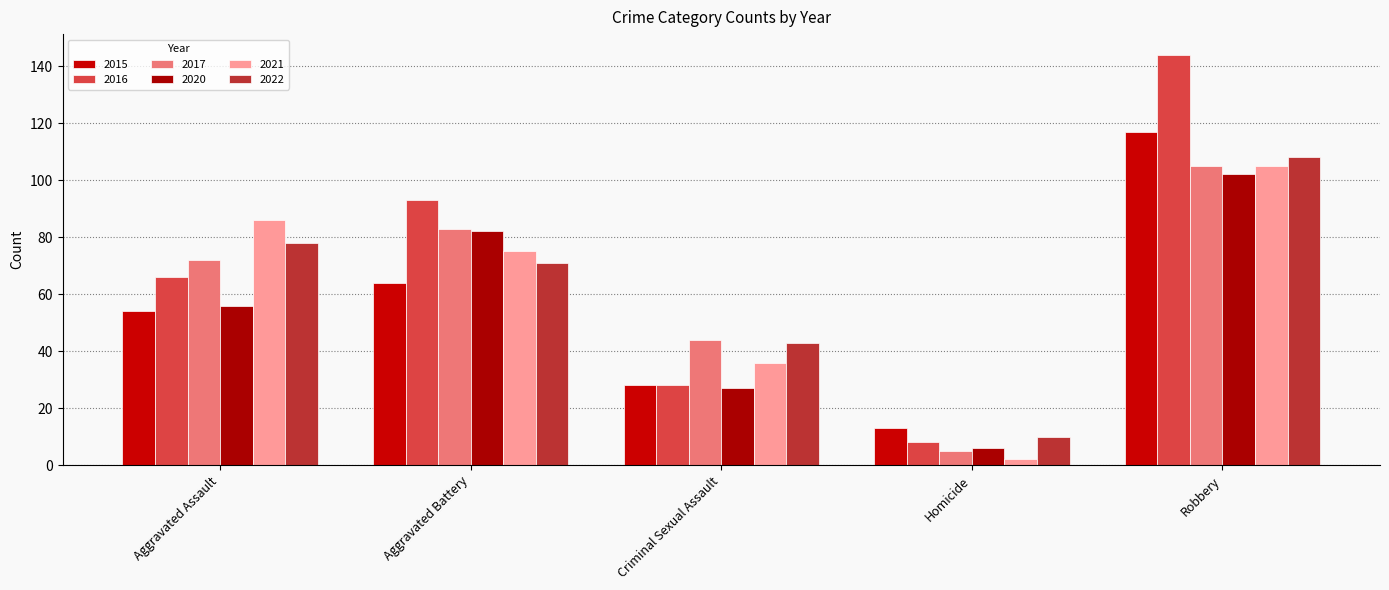

Reading right to left, transcribe all the data shown in this chart.

2015: 117	13	28	64	54
2016: 144	8	28	93	66
2017: 105	5	44	83	72
2020: 102	6	27	82	56
2021: 105	2	36	75	86
2022: 108	10	43	71	78